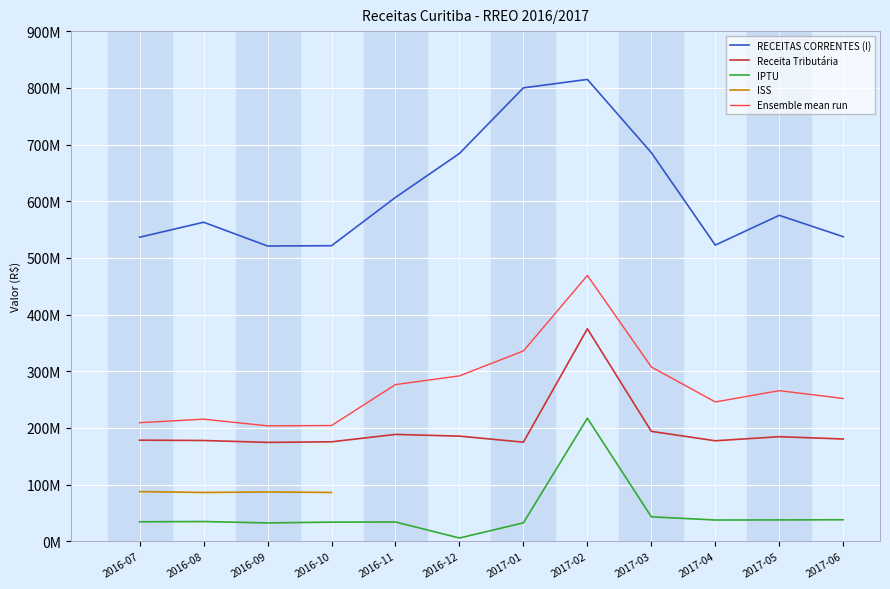

Which series has the largest total across all categories?

RECEITAS CORRENTES (I)